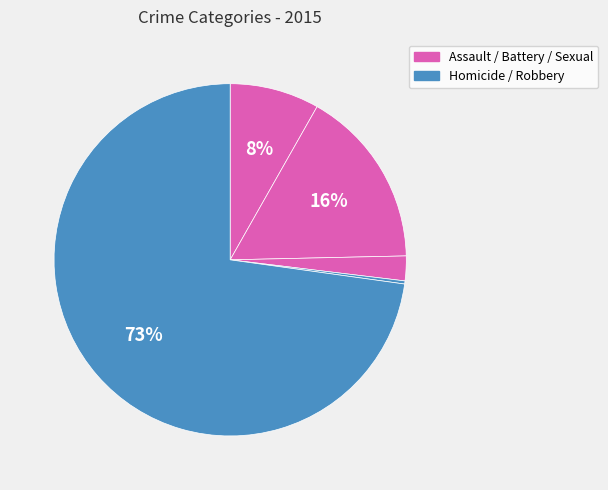

Count the number of slices in the pie.

5